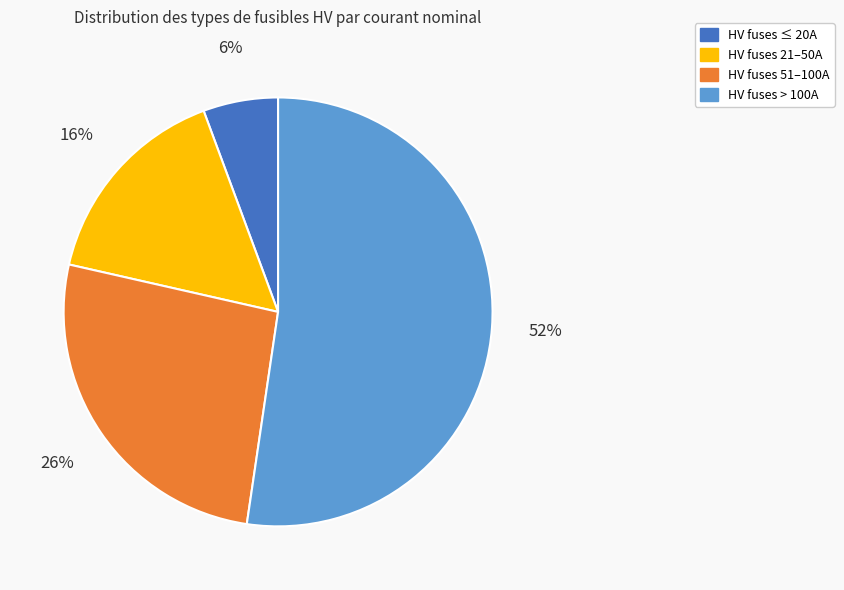

Does any single category account for the majority?

Yes